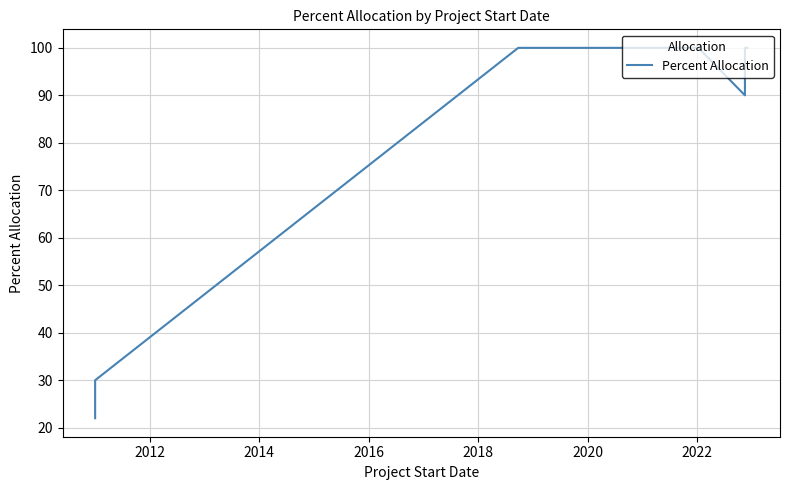

Reading left to right, what are all the values shown in this chart?

22	30	100	100	100	100	100	100	100	90	100	100	100